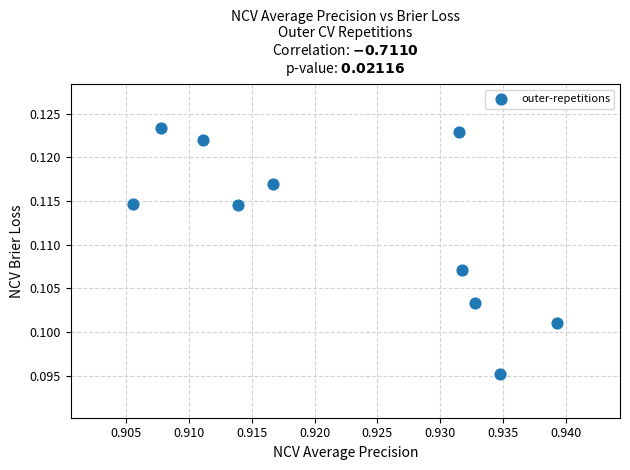

What is the average X value?

0.9